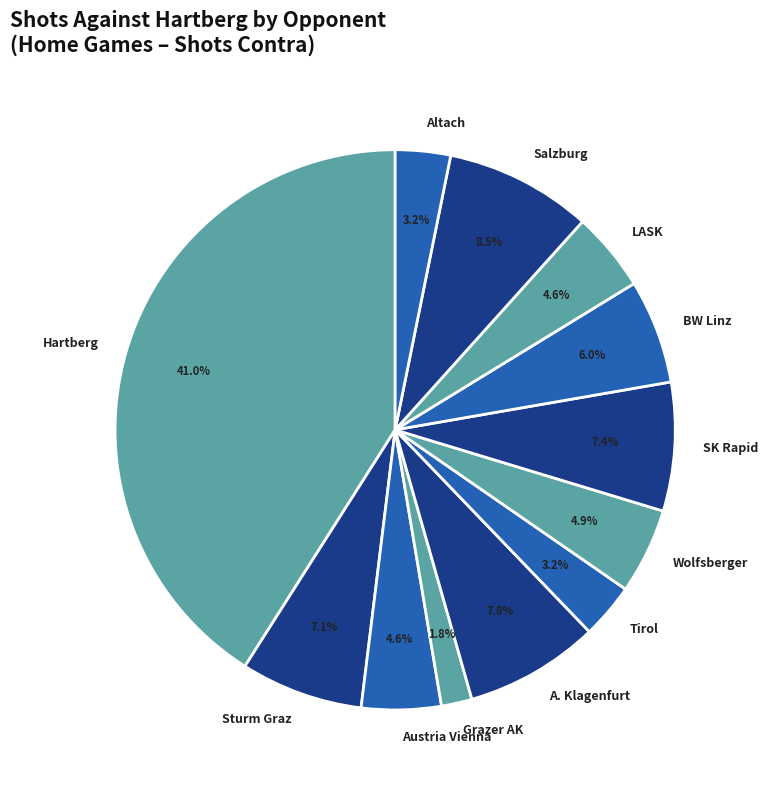

To the nearest percent, what is the difference between the SK Rapid and Wolfsberger slice percentages?

2%